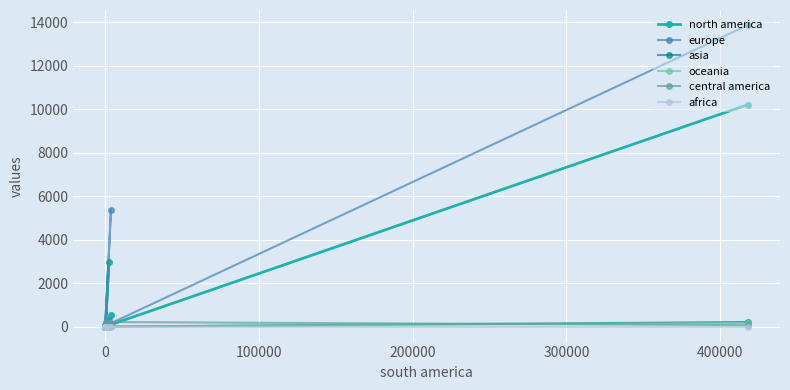

Which series has the largest total across all categories?

europe